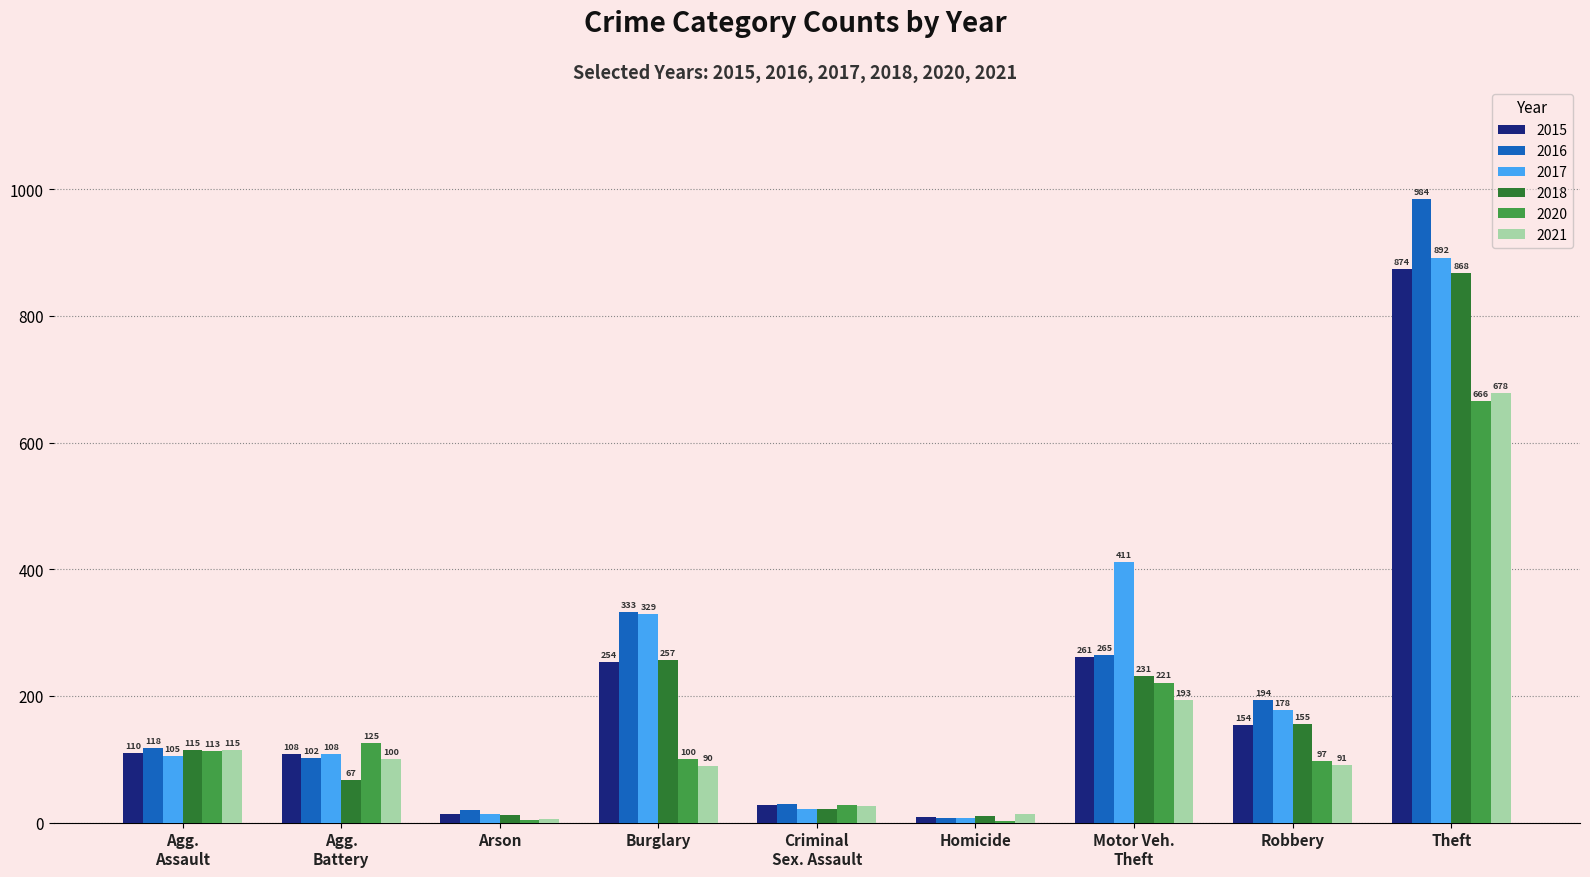

Which series has the largest total across all categories?

2017